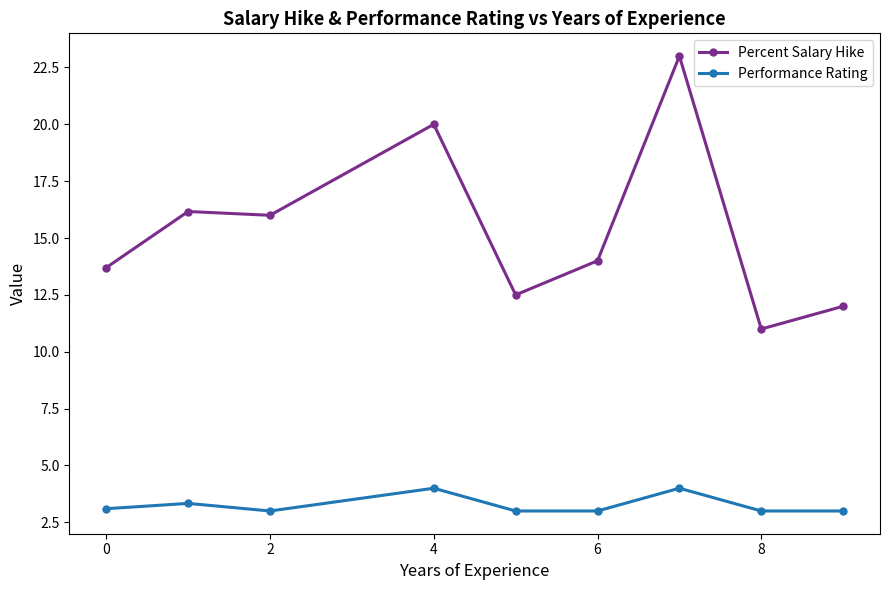

True or false: Percent Salary Hike has more than 1 interior local peaks.

True